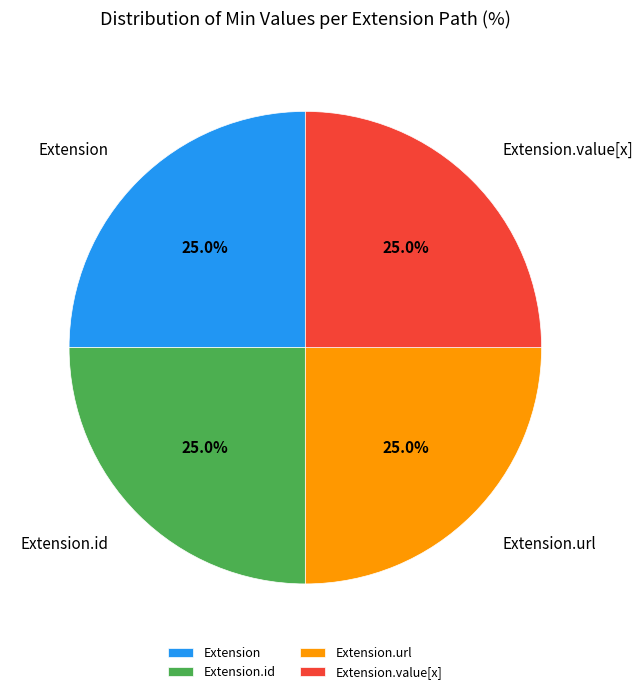

What is the ratio of the value at Extension.url to the value at Extension?

1.0